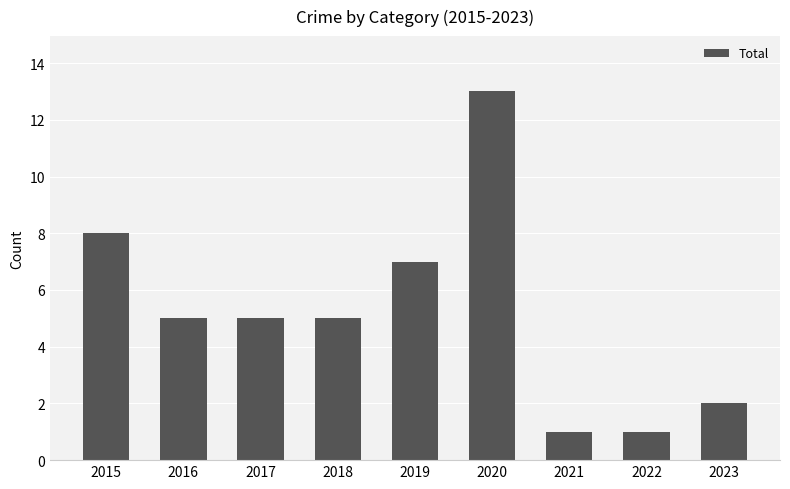

Approximately how many times larger is the value at 2019 compared to 2016?

1.4